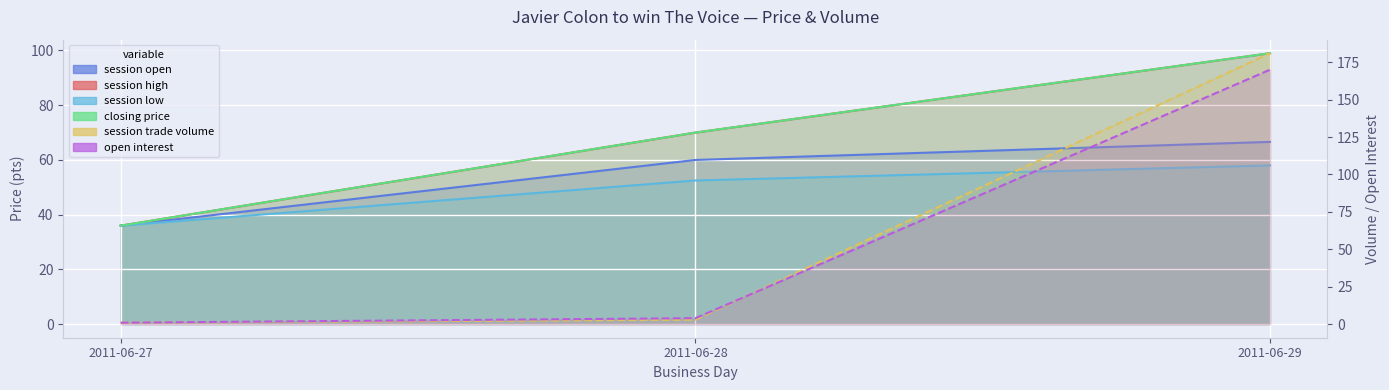

What is the value of the closing price point at the 3rd from the left?

99.0